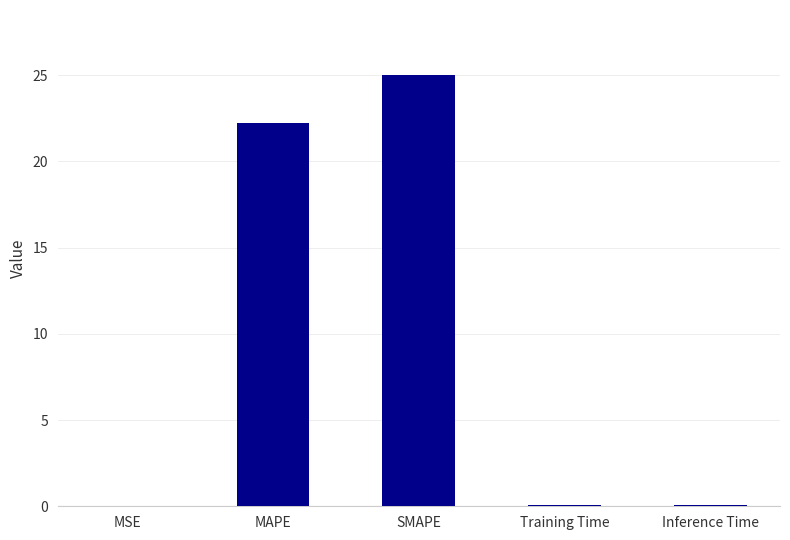

How many categories are shown in the chart?

5